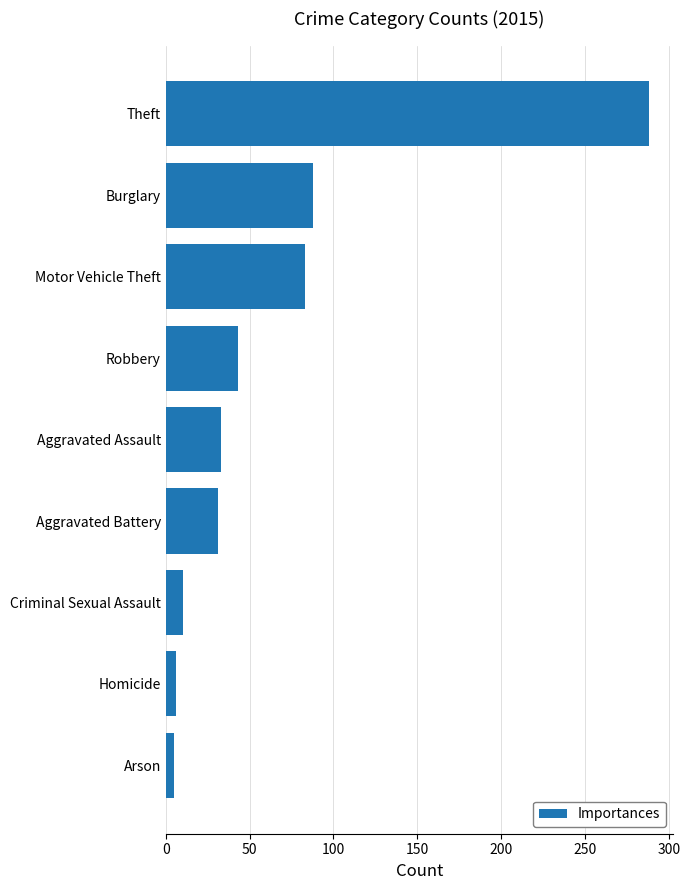

Which label corresponds to the largest value in the chart?

Theft